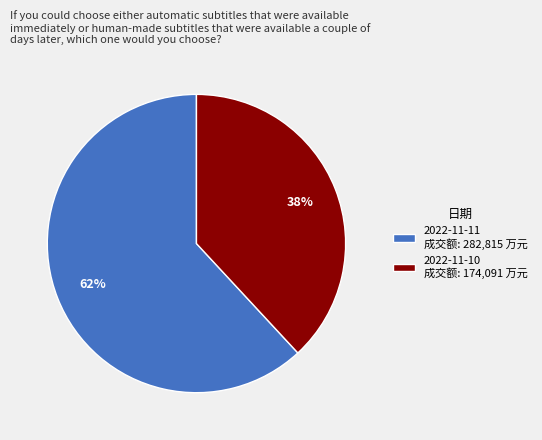

What percentage is the 2022-11-11 slice, to the nearest percent?

62%